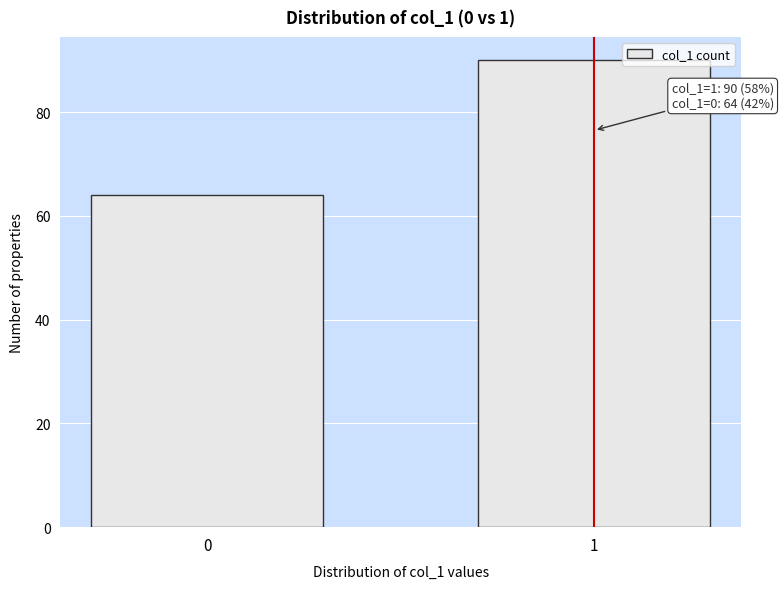

Reading right to left, extract all data points from this chart.

1=90	0=64